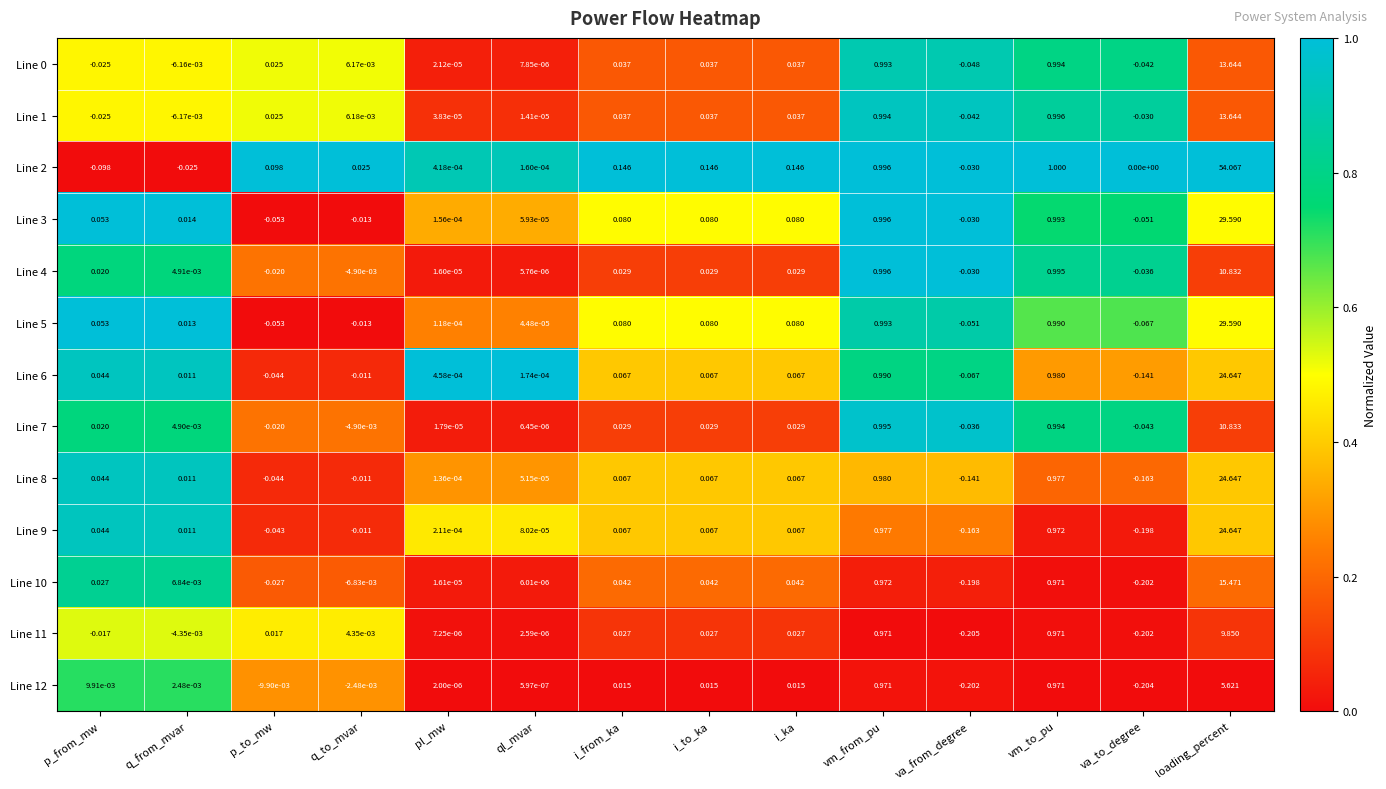

Which category has the lowest value across all series?

va_from_degree